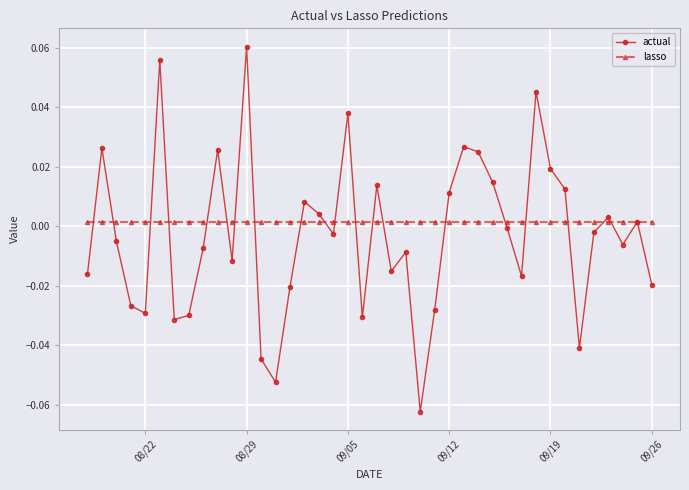

In actual, how many points are lower than both neighbors (excluding endpoints)?

11